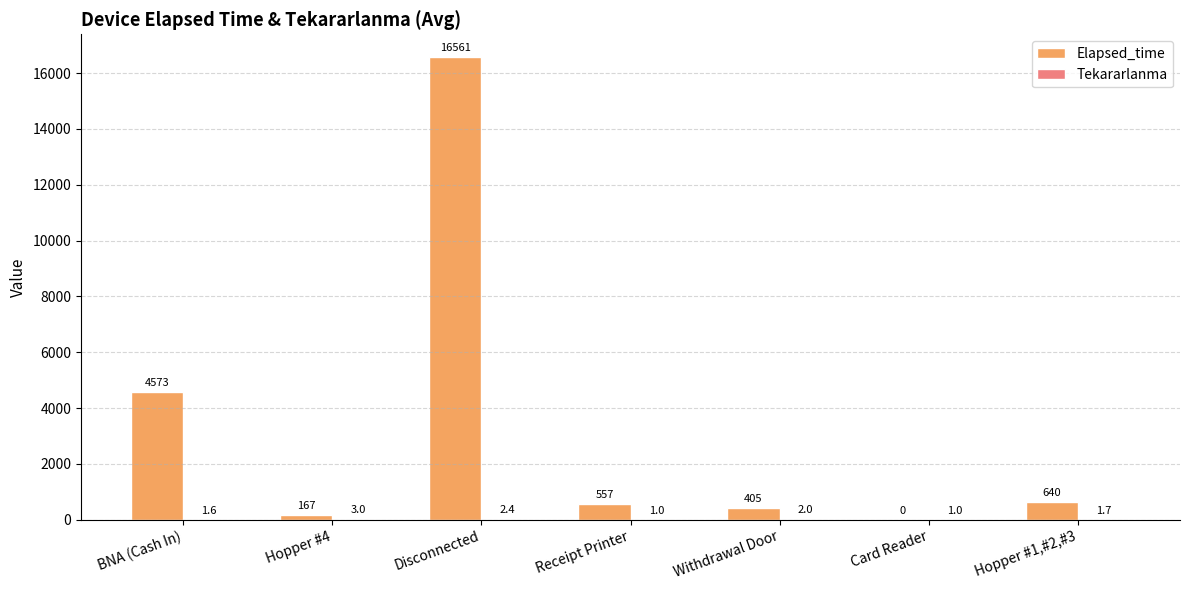

Where does the Elapsed_time series first go above 556?

BNA (Cash In)